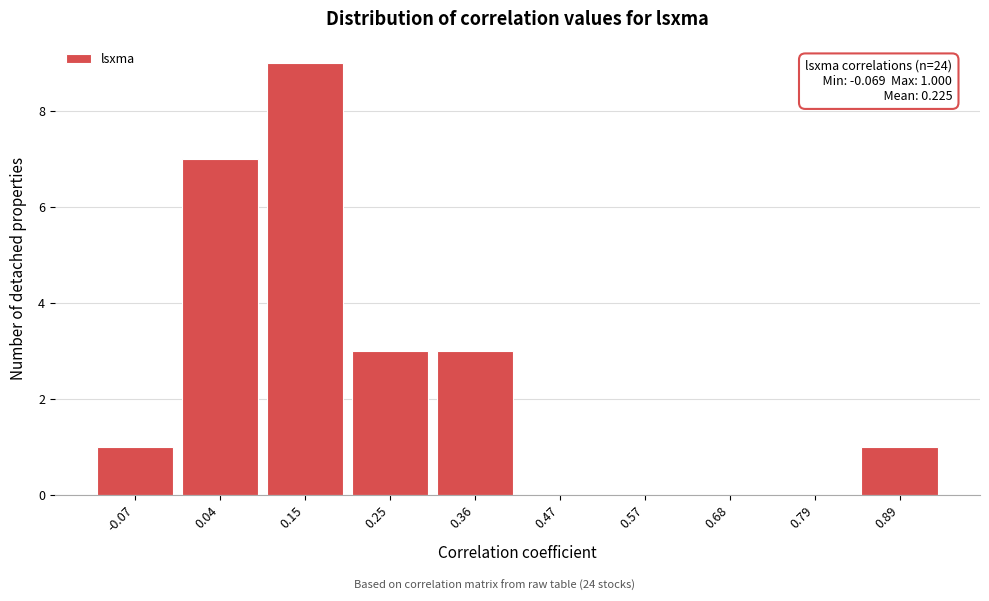

Reading left to right, extract all data points from this chart.

-0.07=1	0.04=7	0.15=9	0.25=3	0.36=3	0.47=0	0.57=0	0.68=0	0.79=0	0.89=1